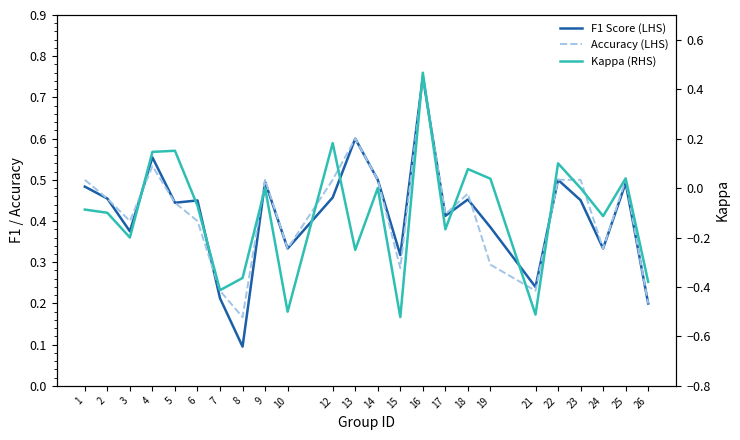

True or false: Kappa (RHS) and Accuracy (LHS) intersect in this chart.

False